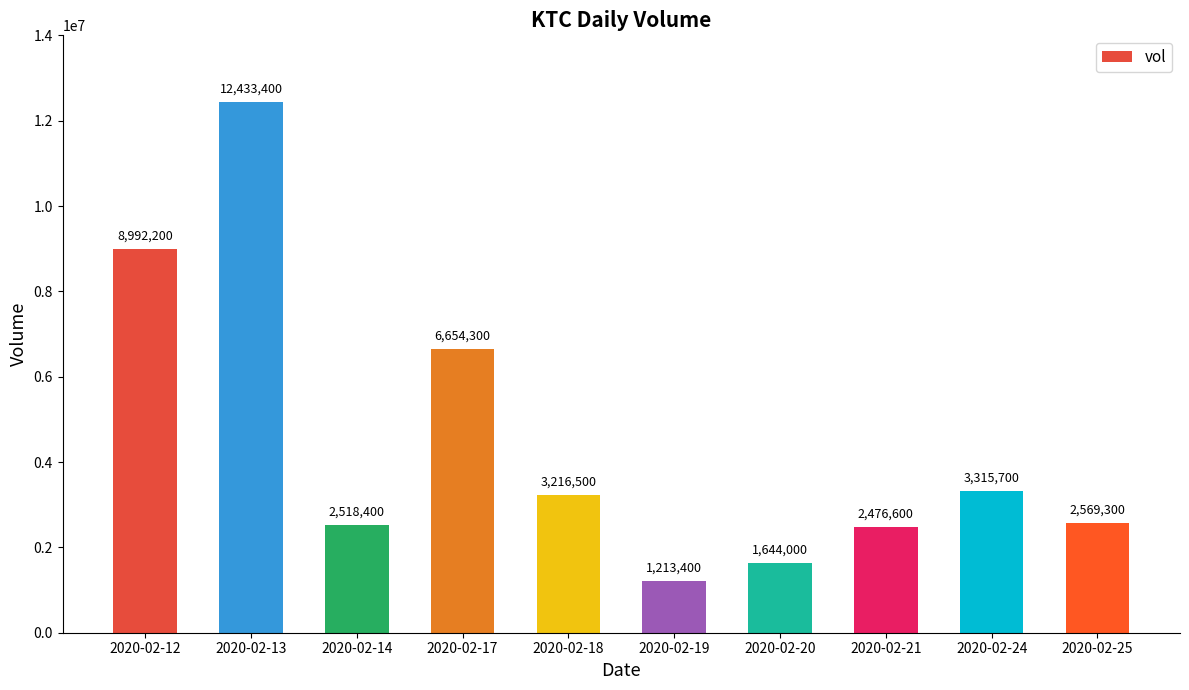

What is the ratio of the value at 2020-02-20 to the value at 2020-02-21?

0.7